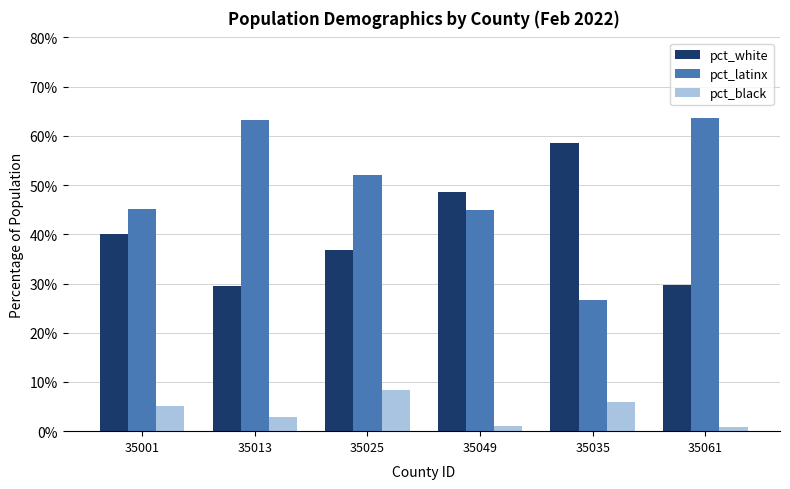

At how many categories does at least one series exceed 0?

6